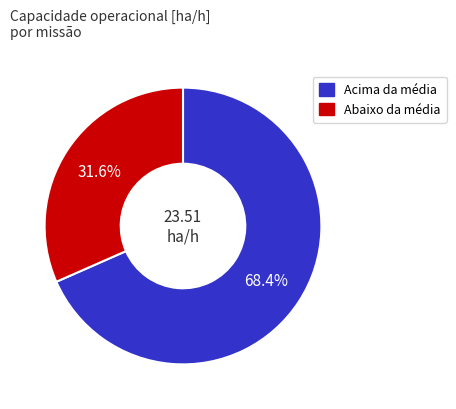

Does any single category account for the majority?

Yes